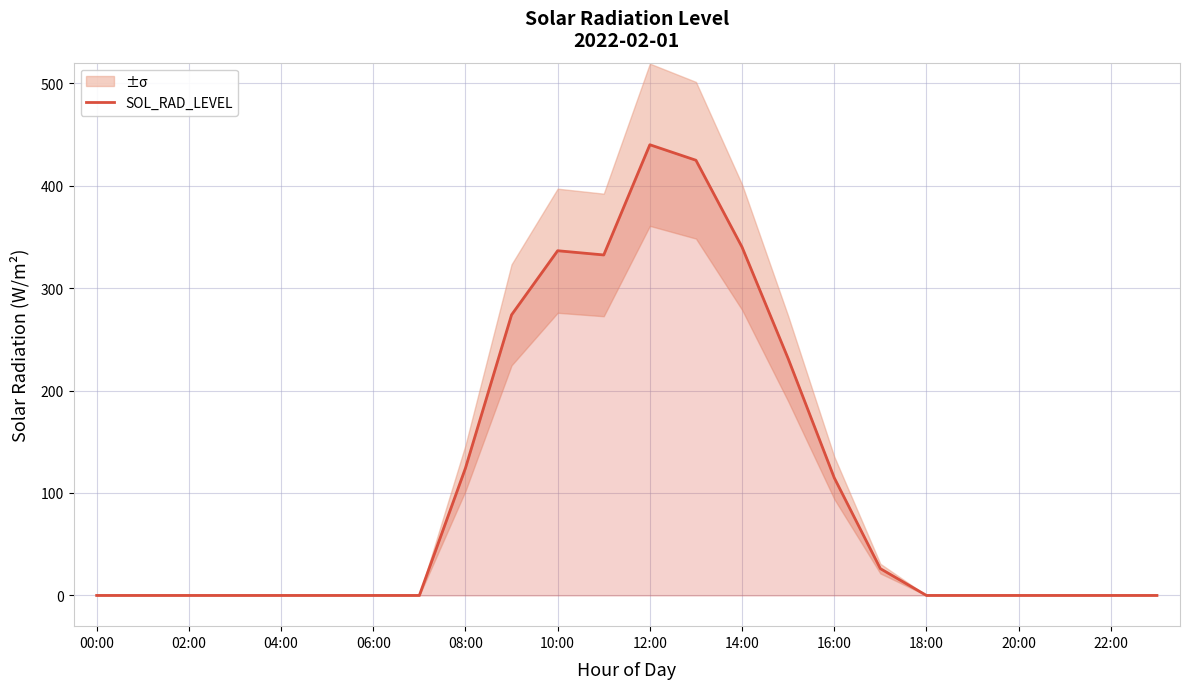

What is the sum of all values?

2643.6